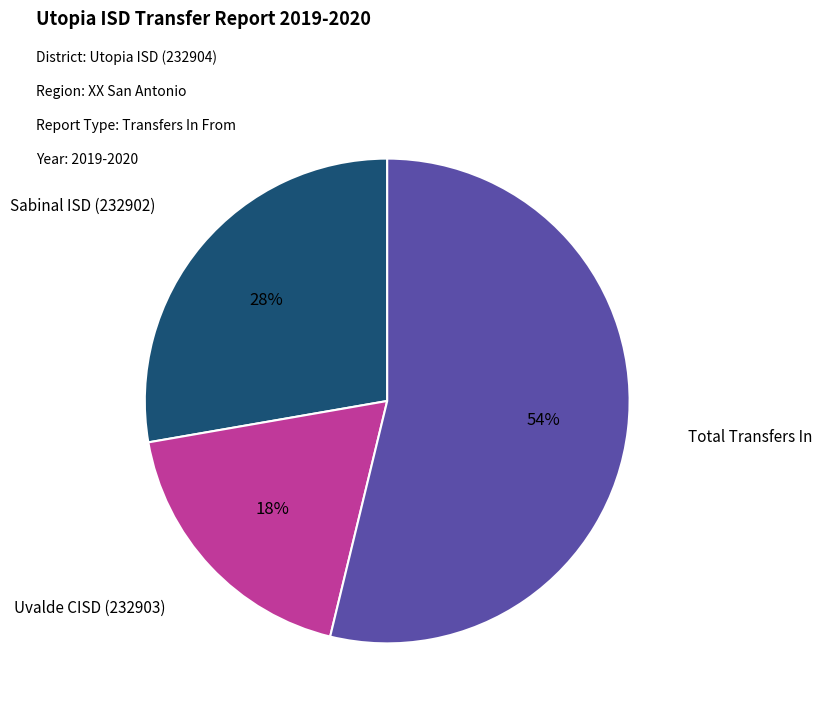

The Total Transfers In slice represents 54% of the pie. True or false?

True